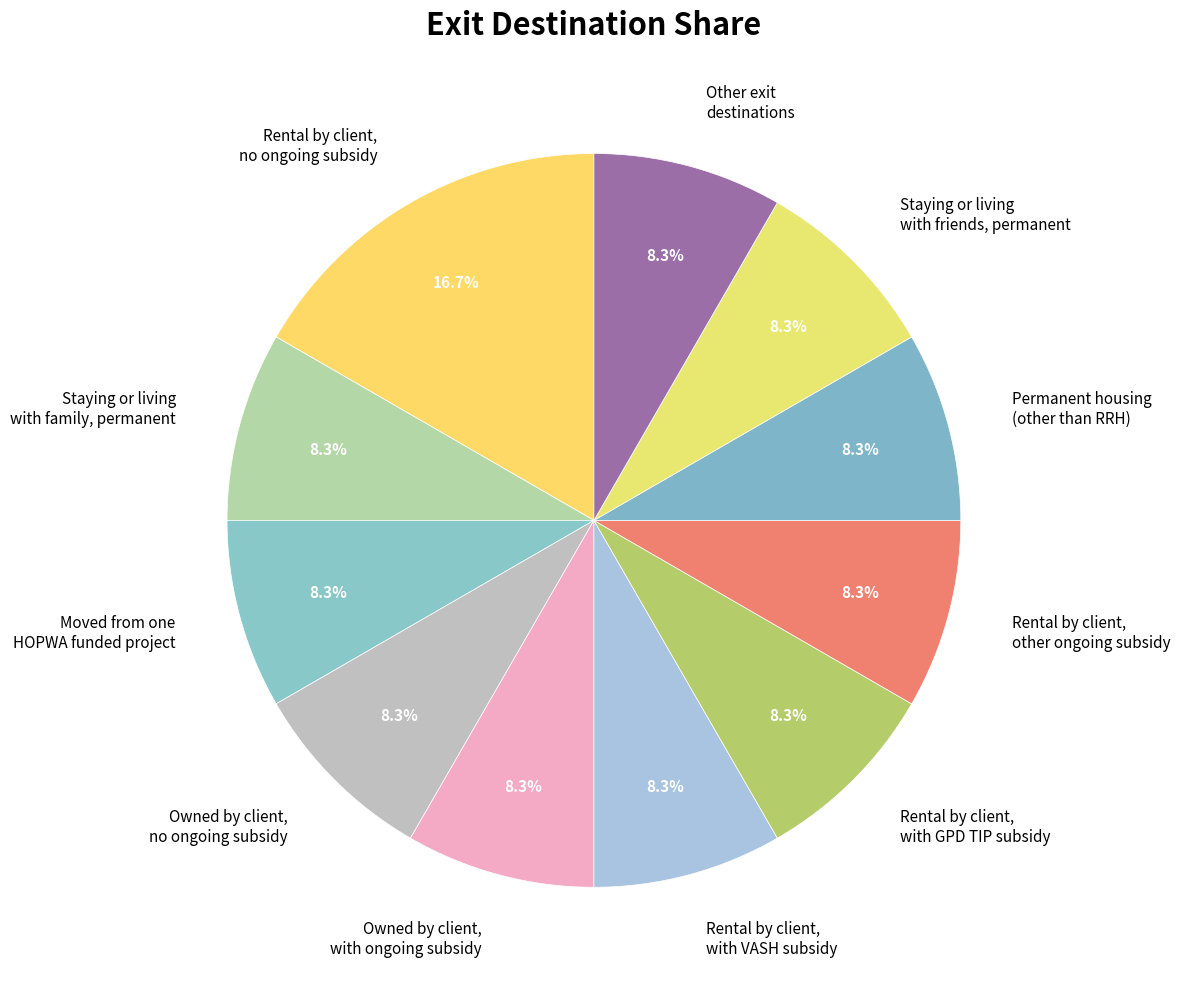

Which category has the biggest portion of the pie?

Rental by client, no ongoing subsidy